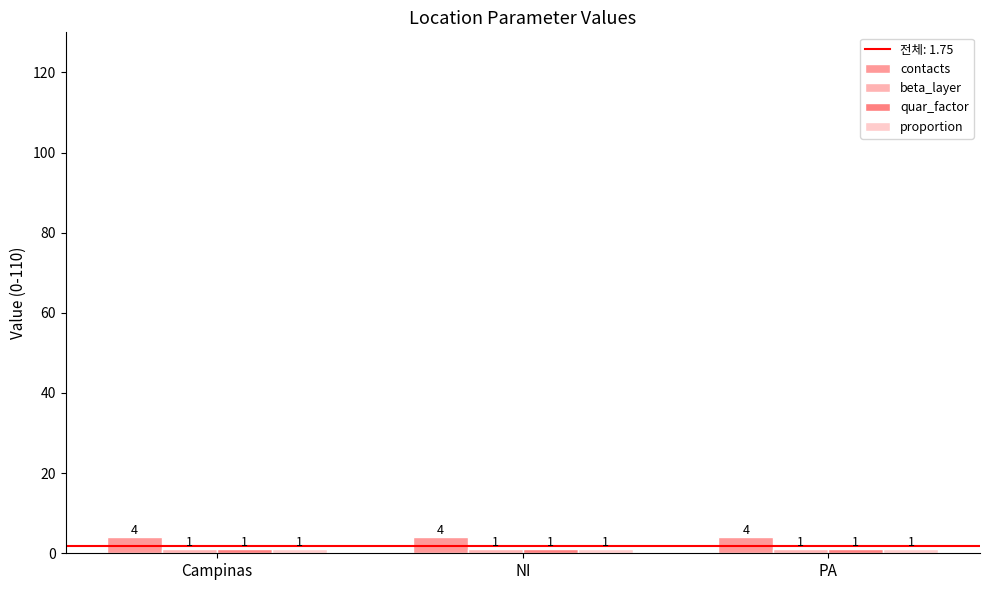

How many bars are there in total?

12